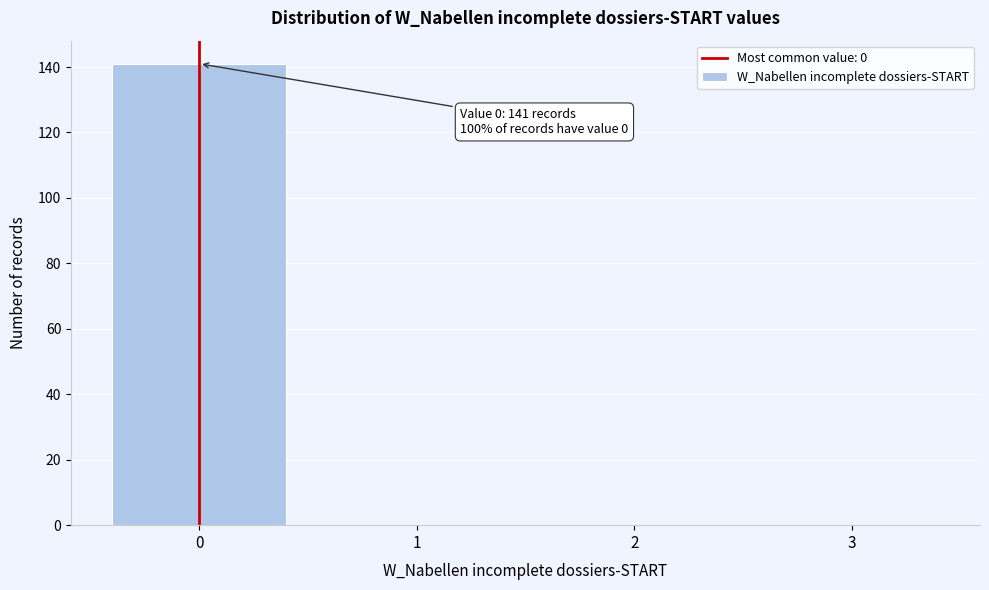

Which range on the x-axis has the tallest bar?

-0.5 to 0.5